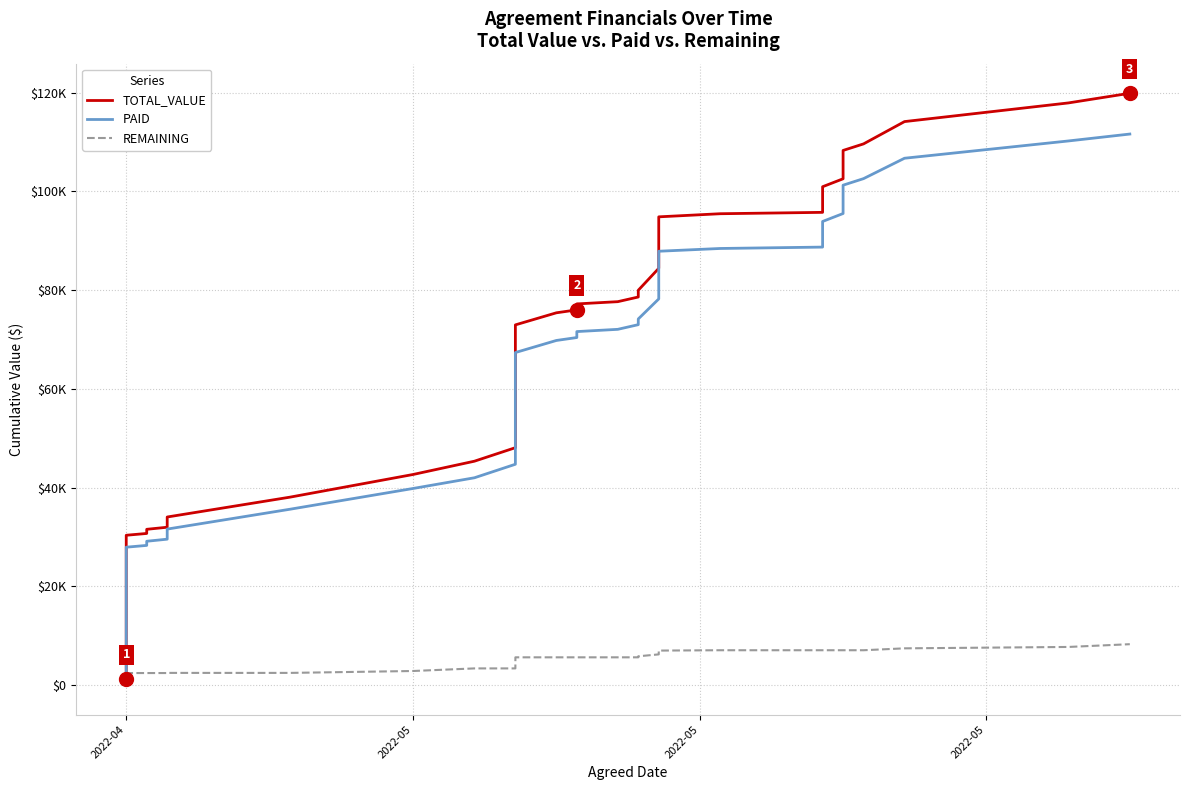

True or false: REMAINING and TOTAL_VALUE cross at least once.

False